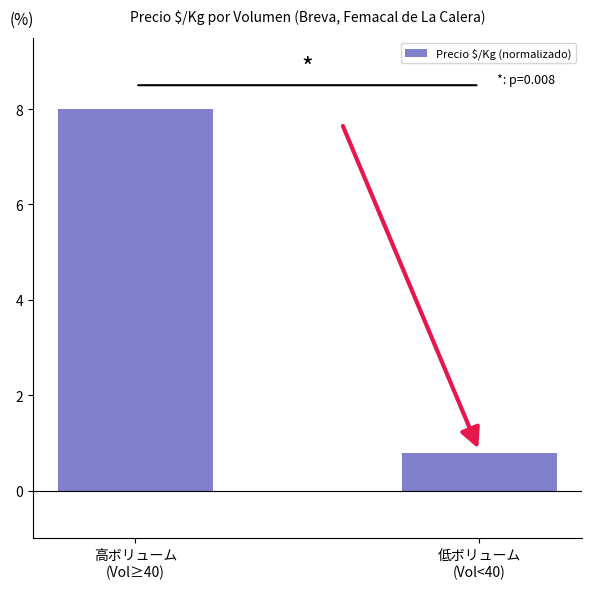

What is the change in value from 高ボリューム
(Vol≥40) to 低ボリューム
(Vol<40)?

-7.2